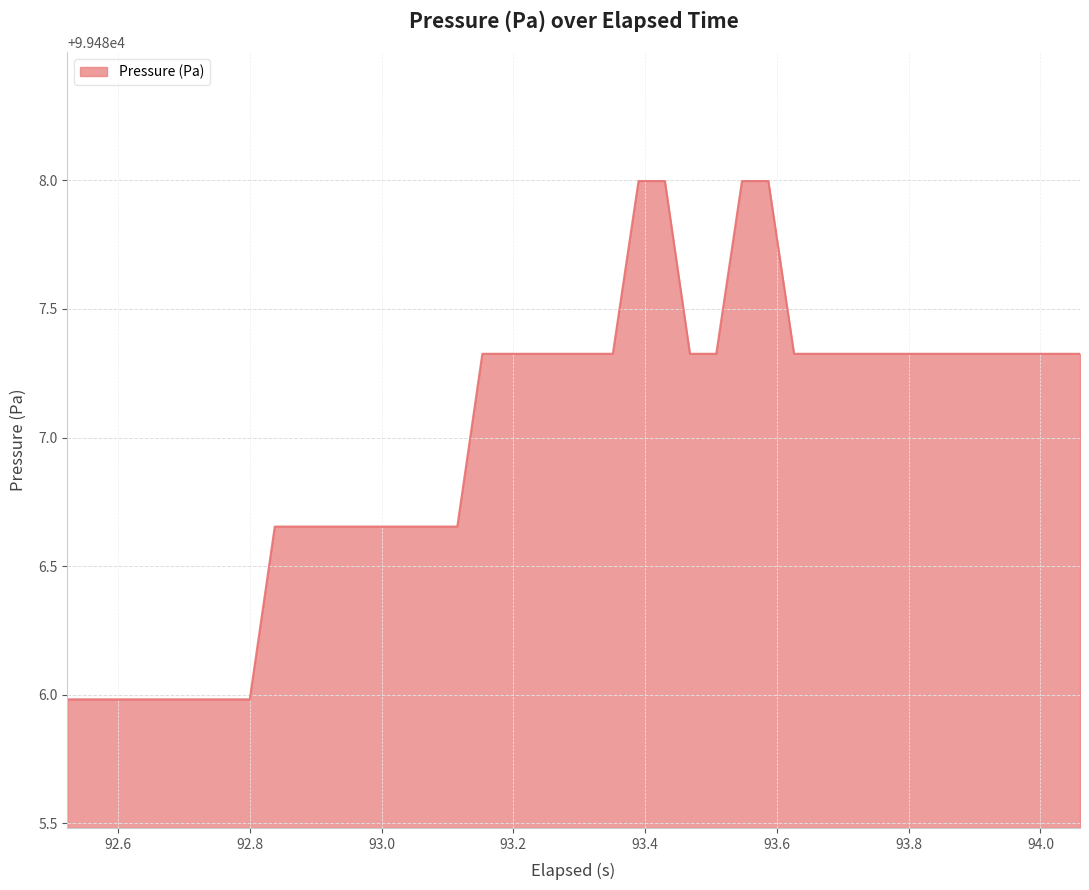

What is the sum of all values?

3979479.6